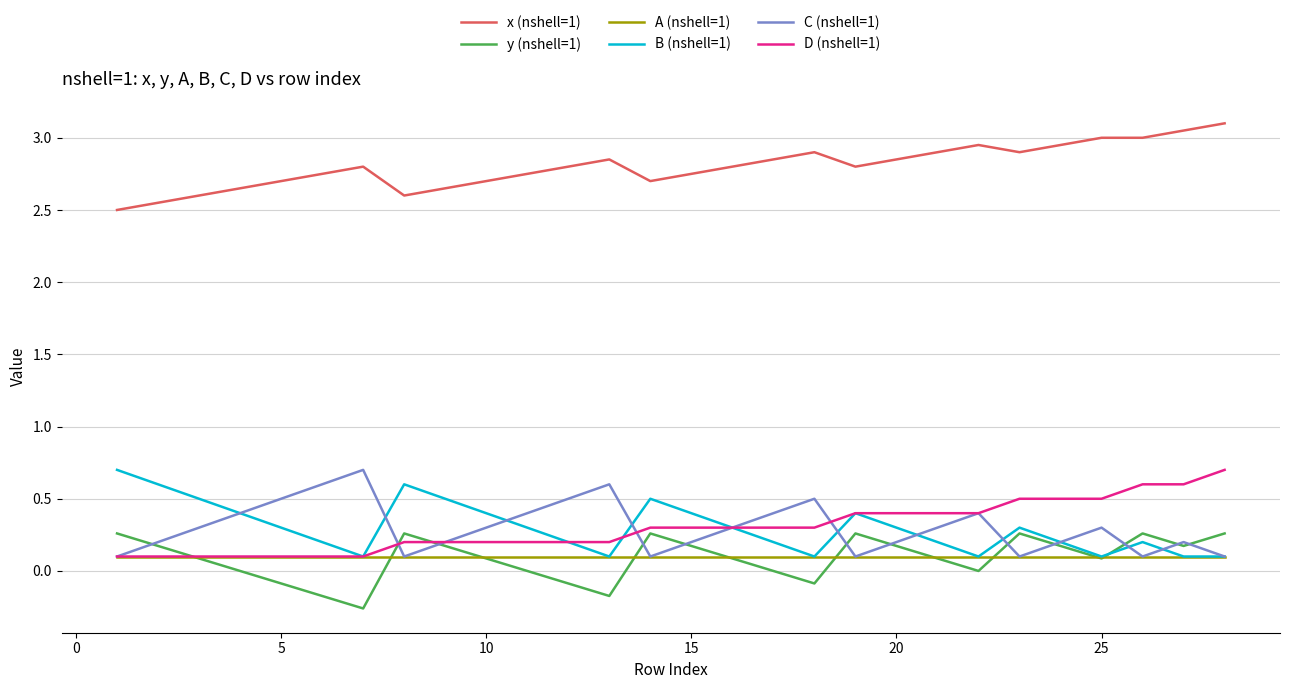

Which series has the largest total across all categories?

x (nshell=1)